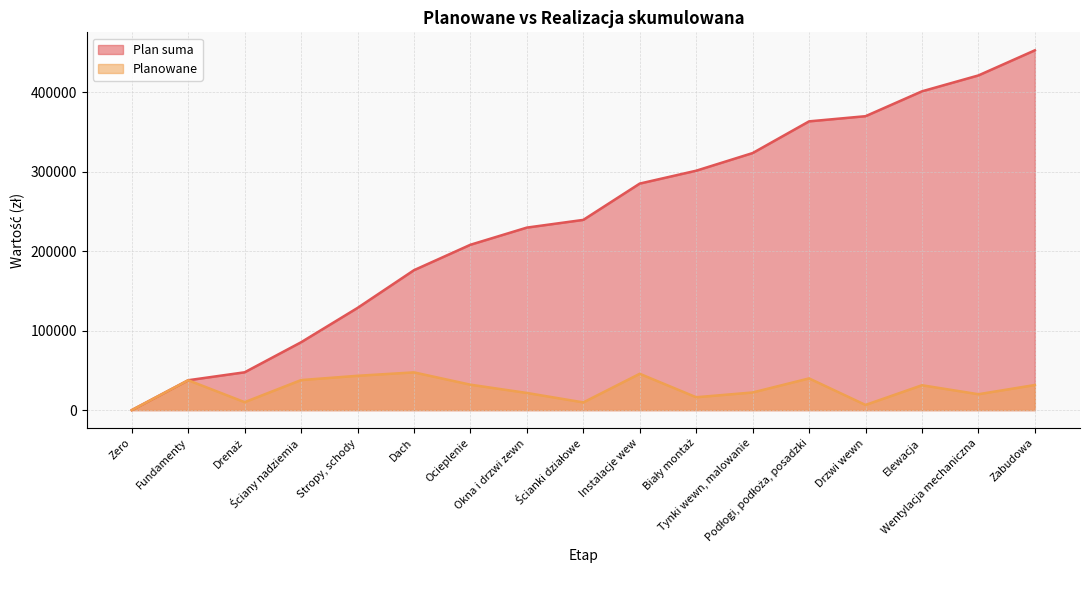

What is the difference between the highest and lowest values at Instalacje wew?

239400